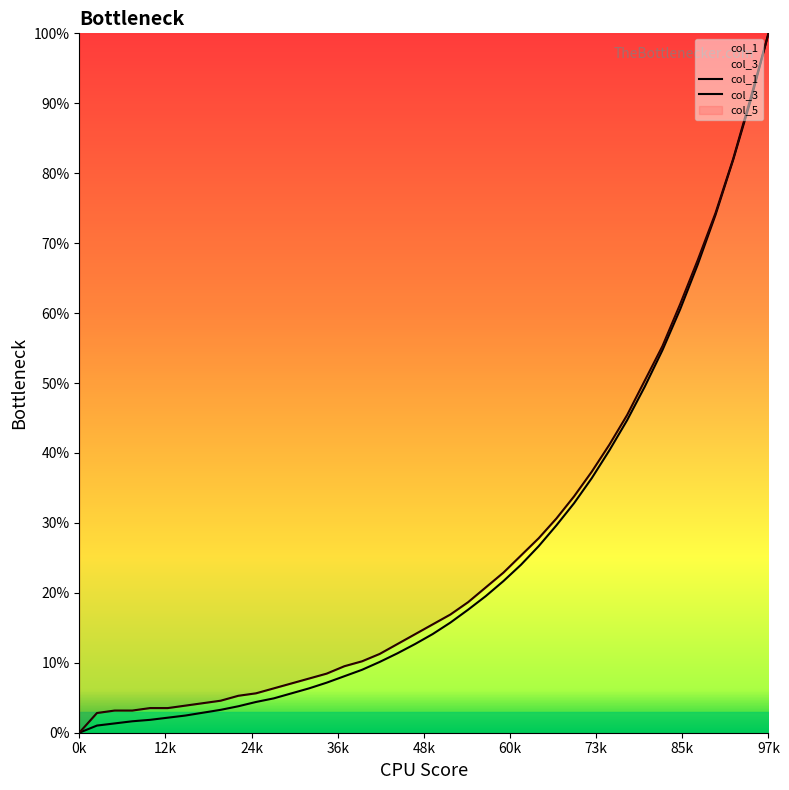

True or false: col_3 has a value of 7.7 at 13.

True